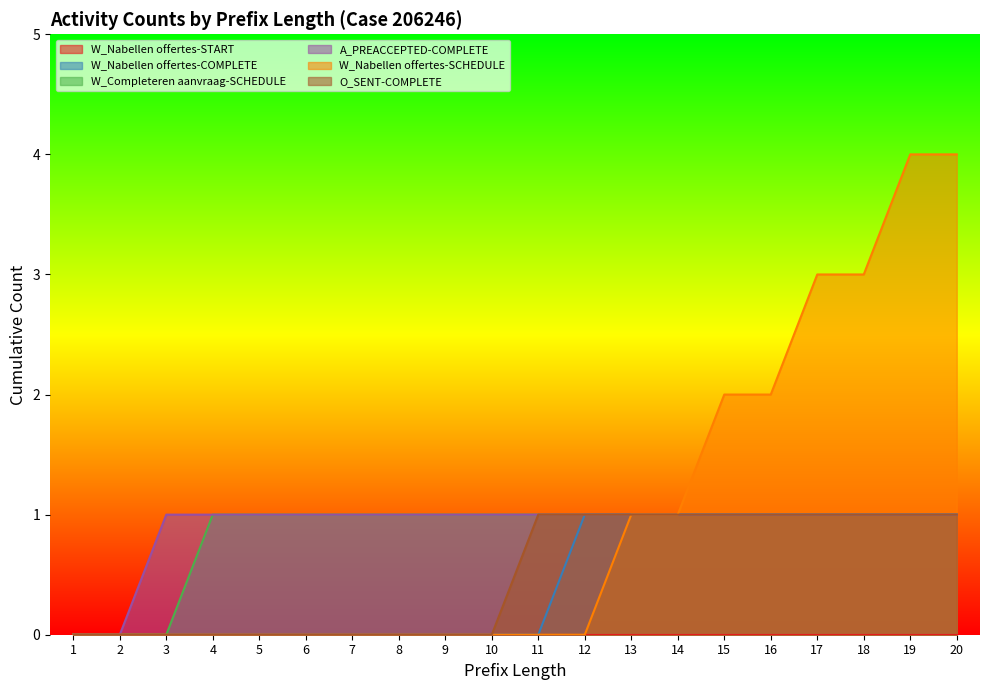

How many W_Nabellen offertes-COMPLETE values are between 0 and 1?

20